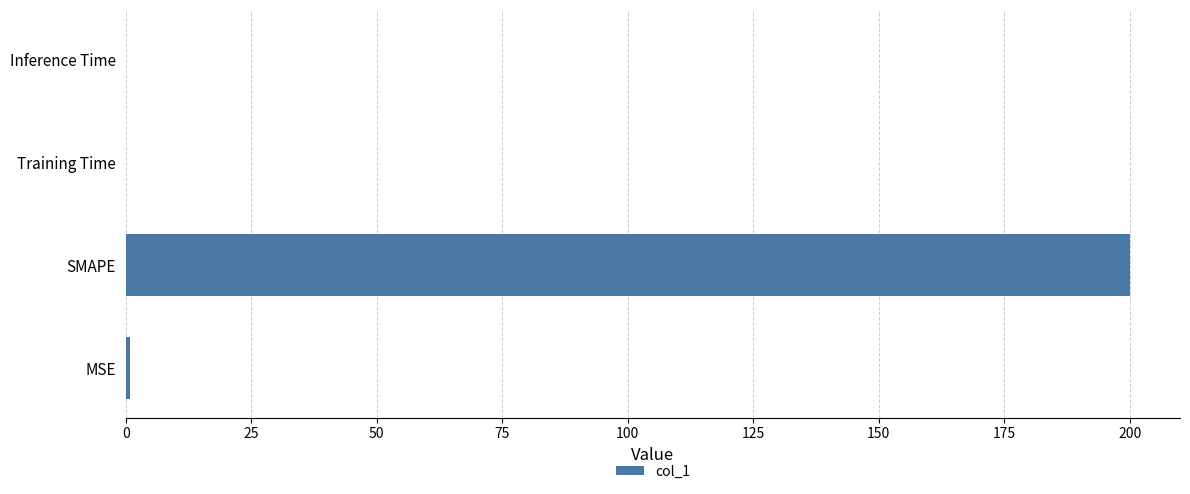

The value at Inference Time is 0.0. True or false?

True